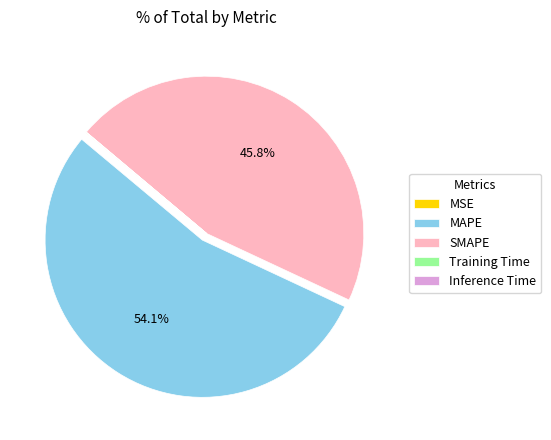

The SMAPE slice represents 46% of the pie. True or false?

True